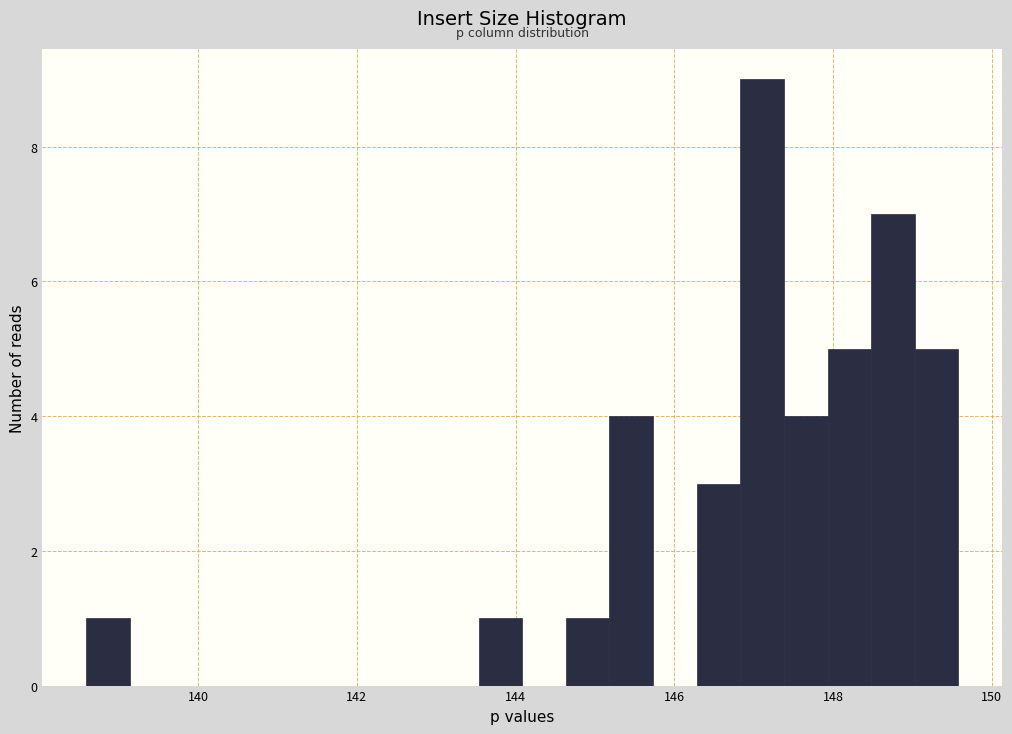

Around what value on the x-axis is the tallest bar? Give the approximate position of its centre, as read against the axis.

147.2